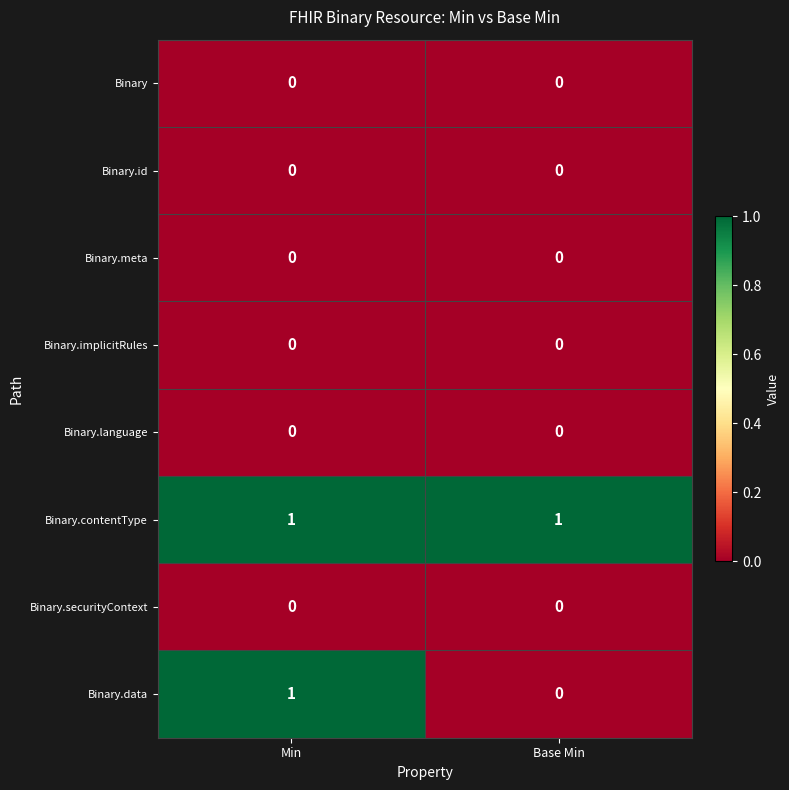

How many categories are shown in the chart?

2